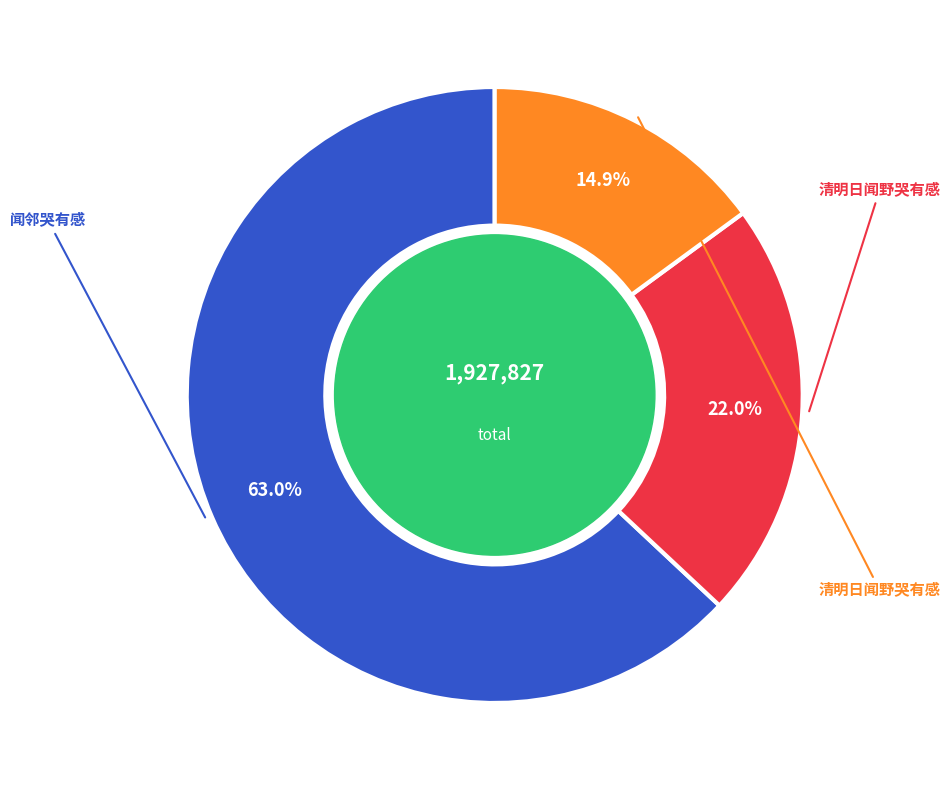

Is there any slice that represents more than half of the pie?

Yes